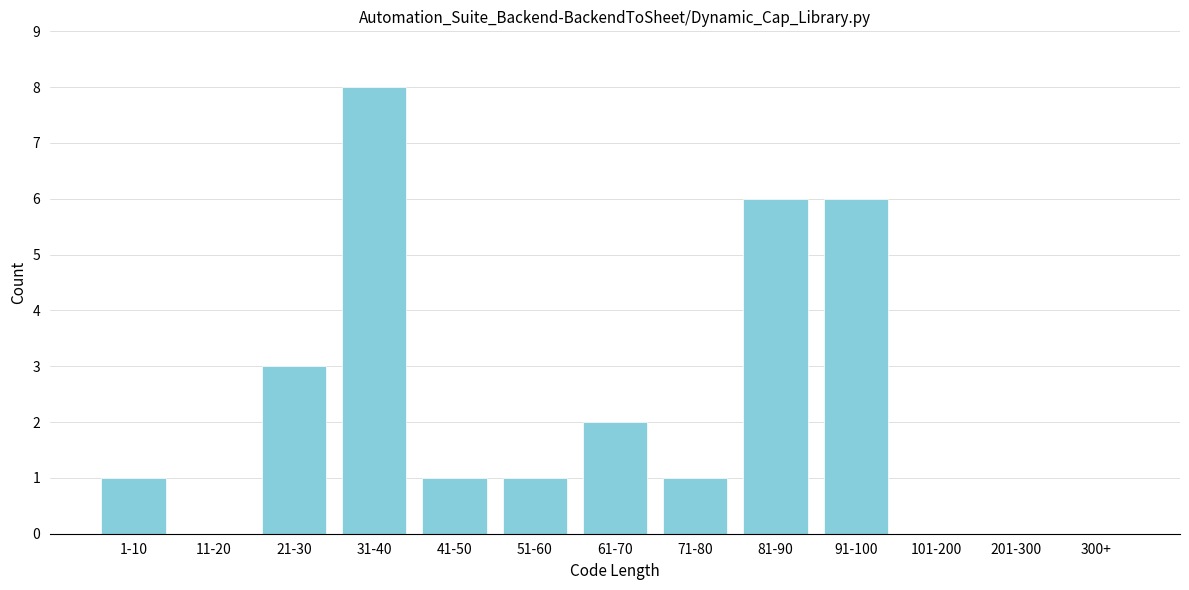

Reading left to right, transcribe all the data shown in this chart.

1-10=1	11-20=0	21-30=3	31-40=8	41-50=1	51-60=1	61-70=2	71-80=1	81-90=6	91-100=6	101-200=0	201-300=0	300+=0